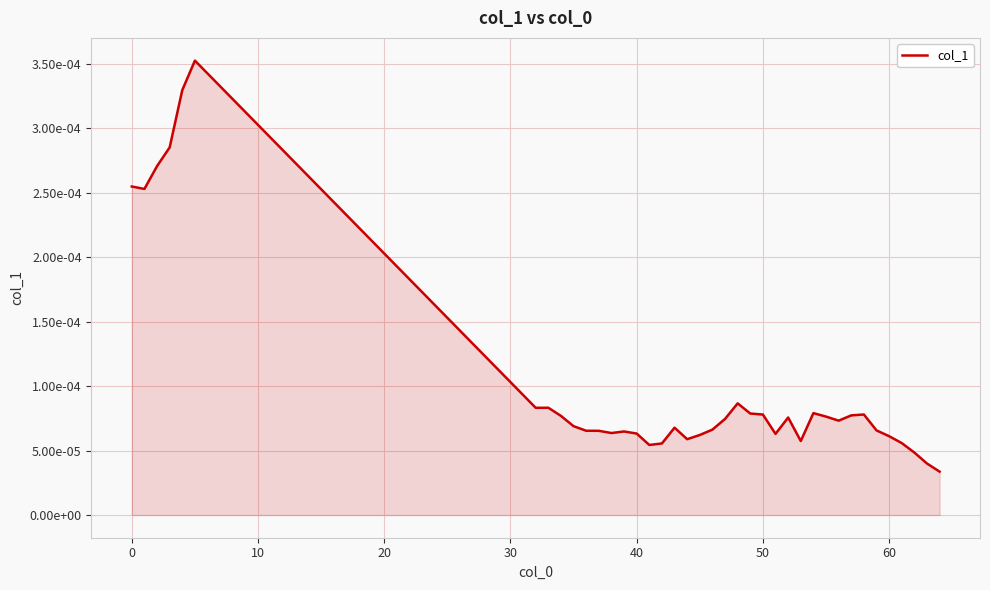

How many values are between 0 and 1?

39